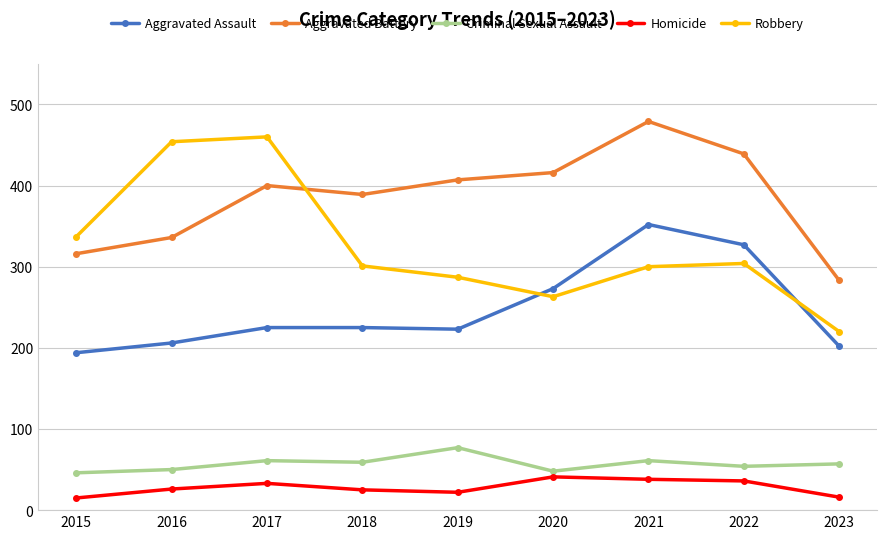

Is this an area chart (filled region under the line)?

No